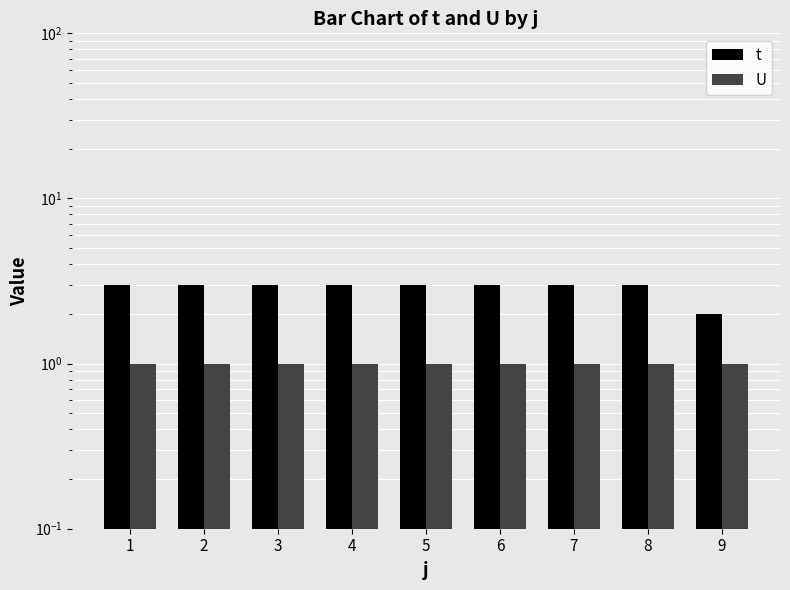

The value of t at 6 is 5. True or false?

False